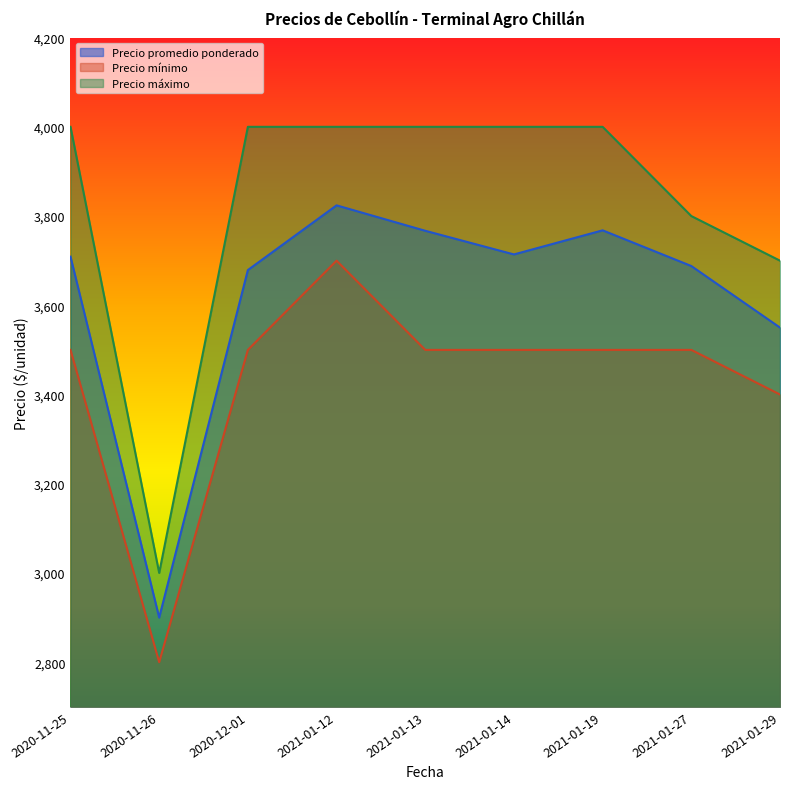

What is the difference between the maximum and minimum values in the Precio máximo series?

1000